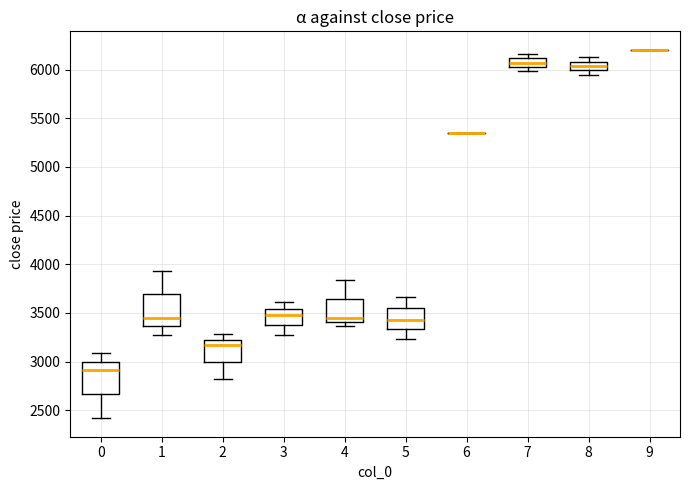

Reading left to right, read every box against the y-axis: the position of its median line, the range the box covers, and the ends of its whiskers. The values are not printed on the chart, so give them approximately, as read against the axis.

0: median 2900, box 2650 to 3000, whiskers 2400 to 3100
1: median 3450, box 3350 to 3700, whiskers 3300 to 3950
2: median 3150, box 3000 to 3200, whiskers 2800 to 3300
3: median 3500, box 3400 to 3550, whiskers 3300 to 3600
4: median 3450, box 3400 to 3650, whiskers 3350 to 3850
5: median 3450, box 3350 to 3550, whiskers 3250 to 3650
6: box collapsed to a line at 5350, whiskers 5350 to 5350
7: median 6050 (inside the box), box 6050 to 6100, whiskers 6000 to 6150
8: median 6050, box 6000 to 6100, whiskers 5950 to 6100 (just above the box's upper edge)
9: box collapsed to a line at 6200, whiskers 6200 to 6200